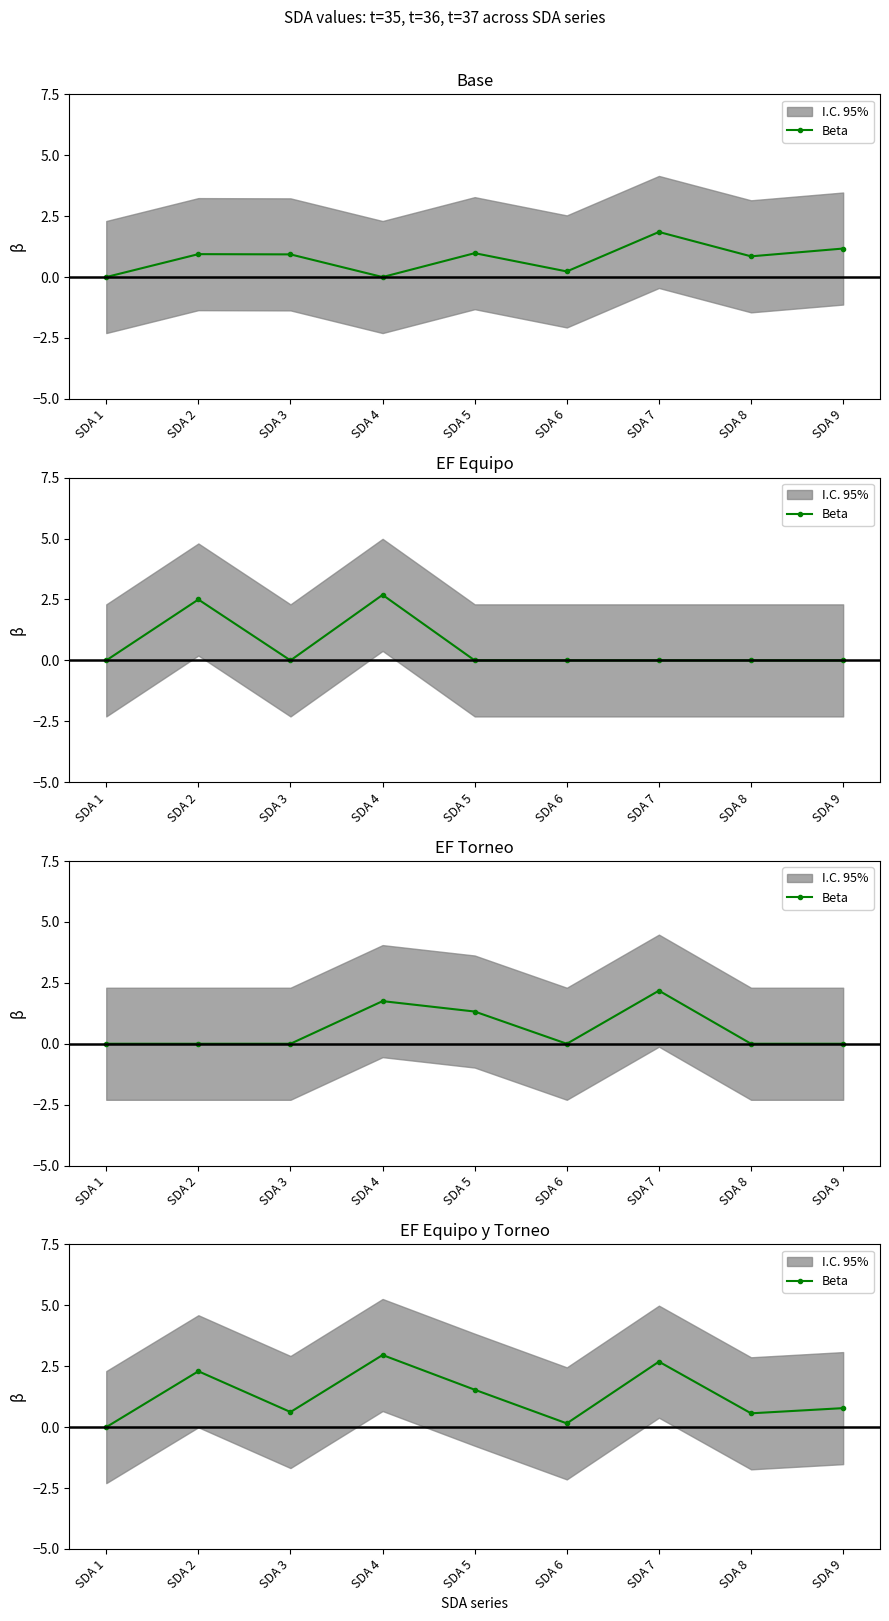

Rank the categories by value from lowest to highest.

SDA 1, SDA 6, SDA 8, SDA 3, SDA 9, SDA 5, SDA 2, SDA 7, SDA 4